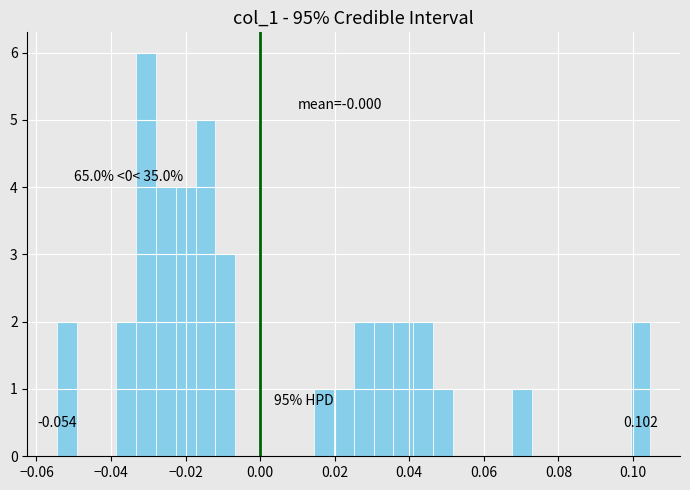

Read against the x-axis, roughly where is the centre of the tallest bar?

-0.030